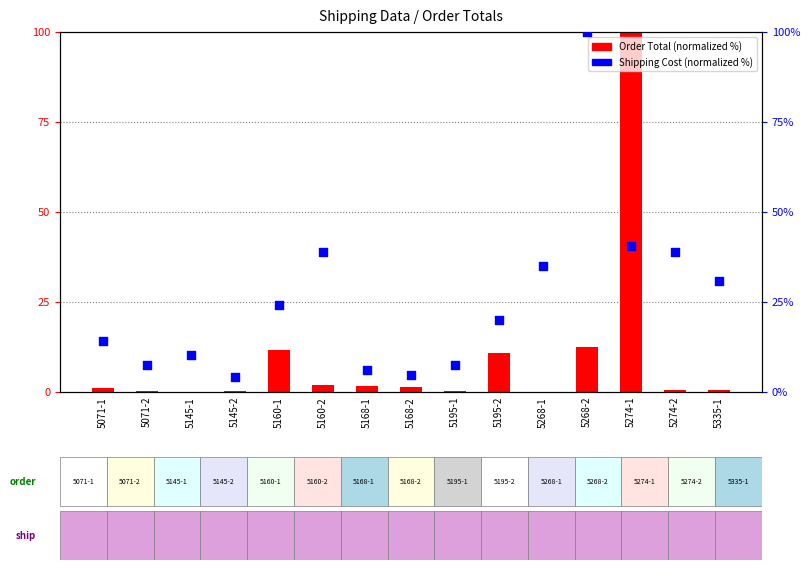

Which series has the largest Y range (max minus min)?

Order Total (normalized)